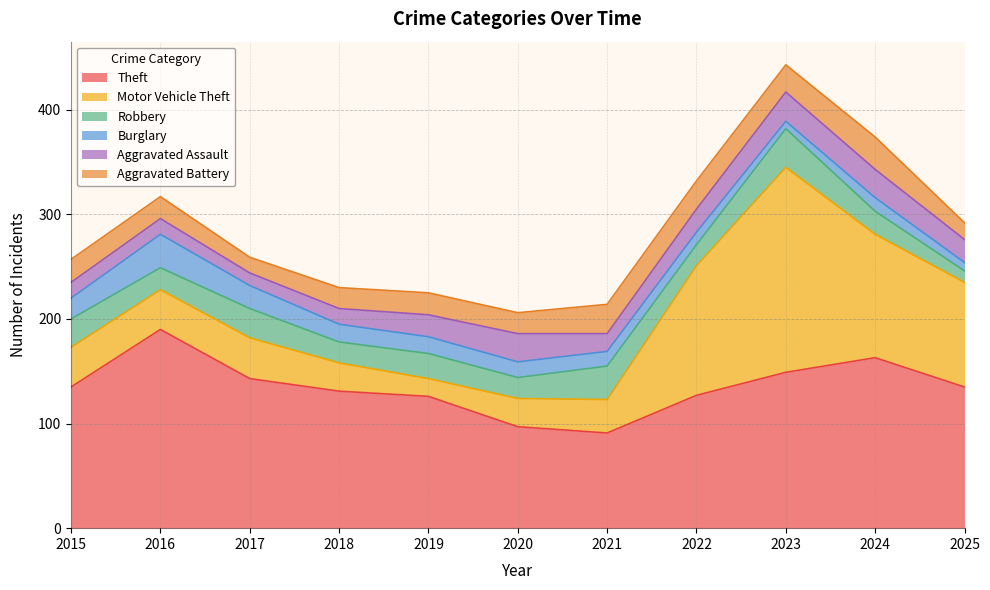

How many interior local peaks does the Aggravated Battery series have?

3